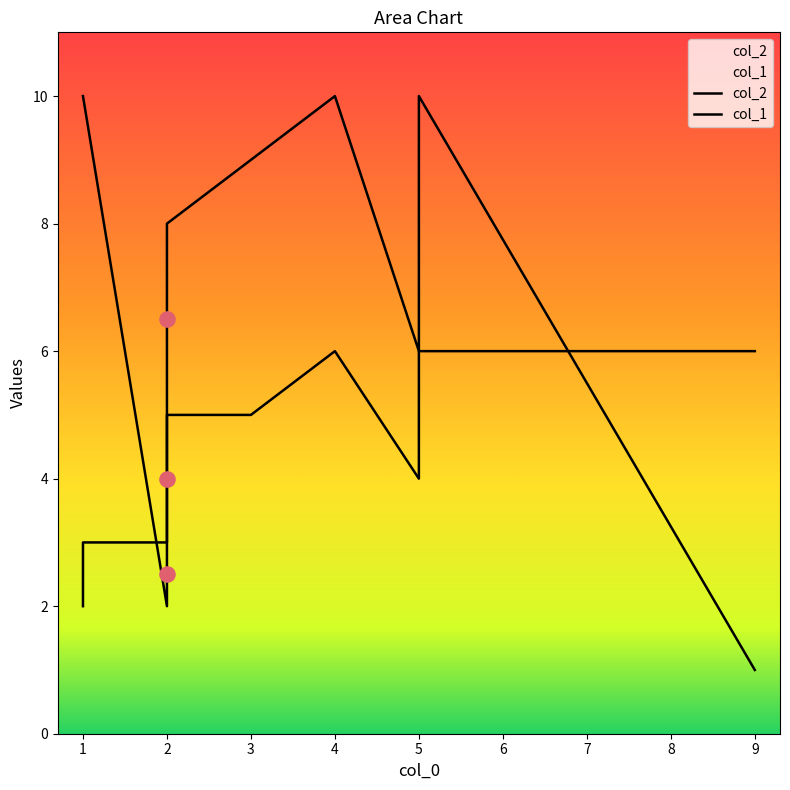

At which category is the sum across all series the highest?

4